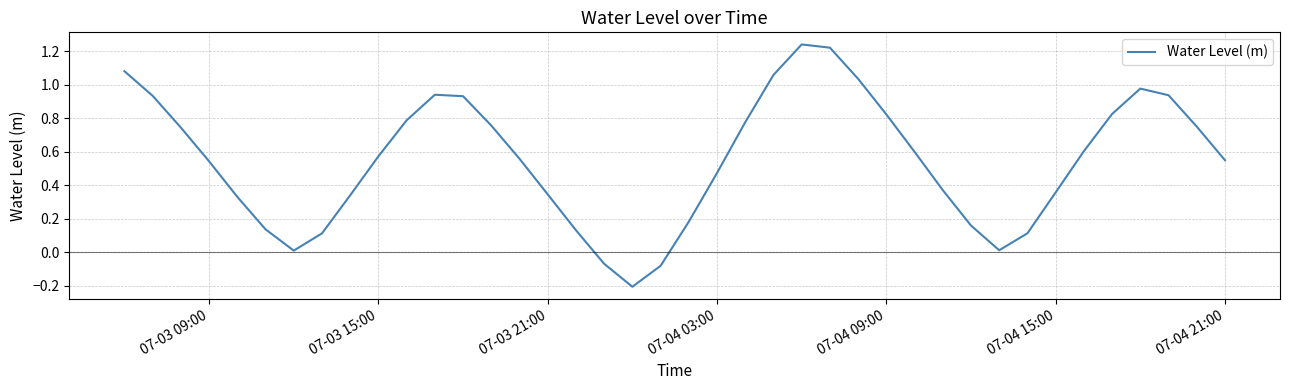

What is the difference between the maximum and minimum values?

1.4